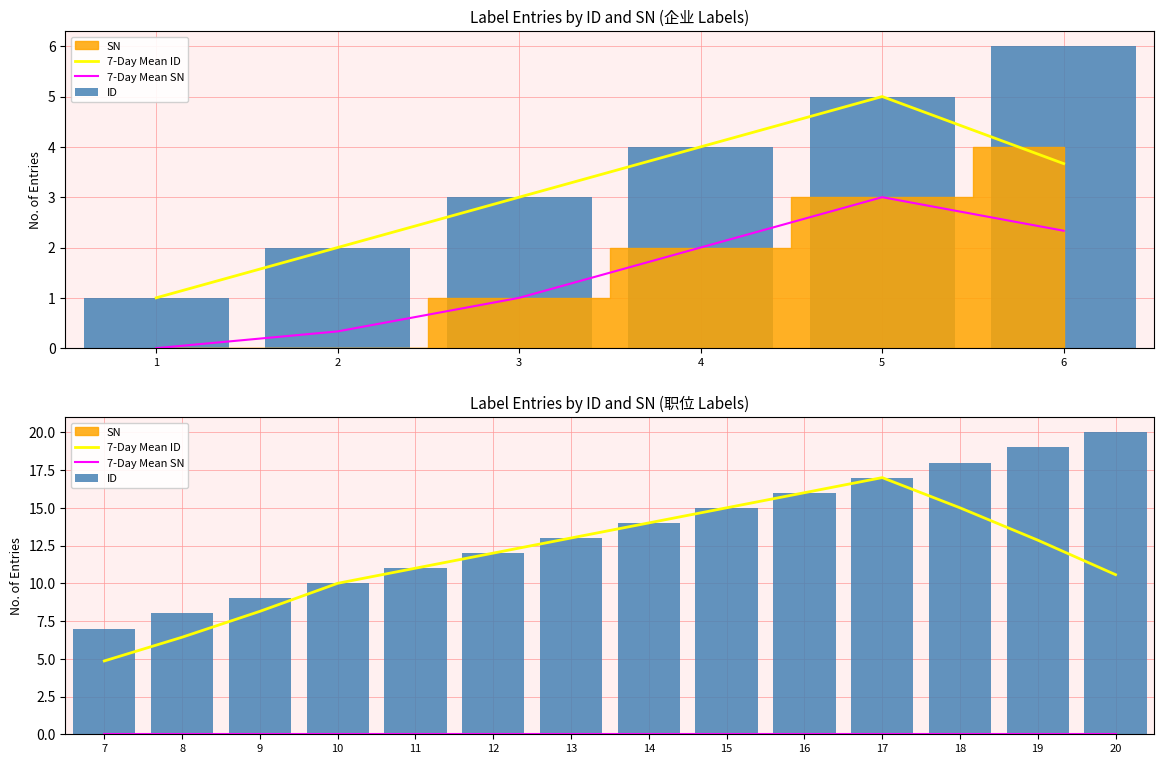

Which series changed the most between 13 and 18?

ID